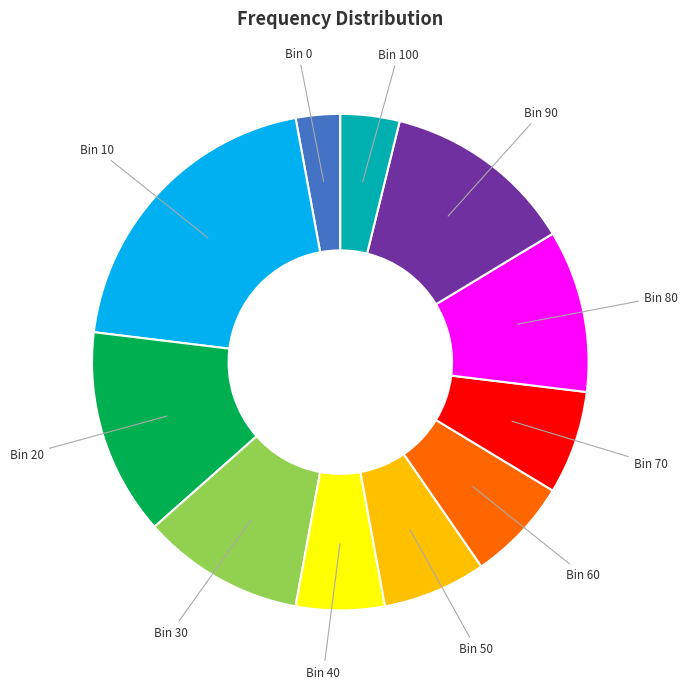

What is the ratio of the value at Bin 50 to the value at Bin 70?

1.0